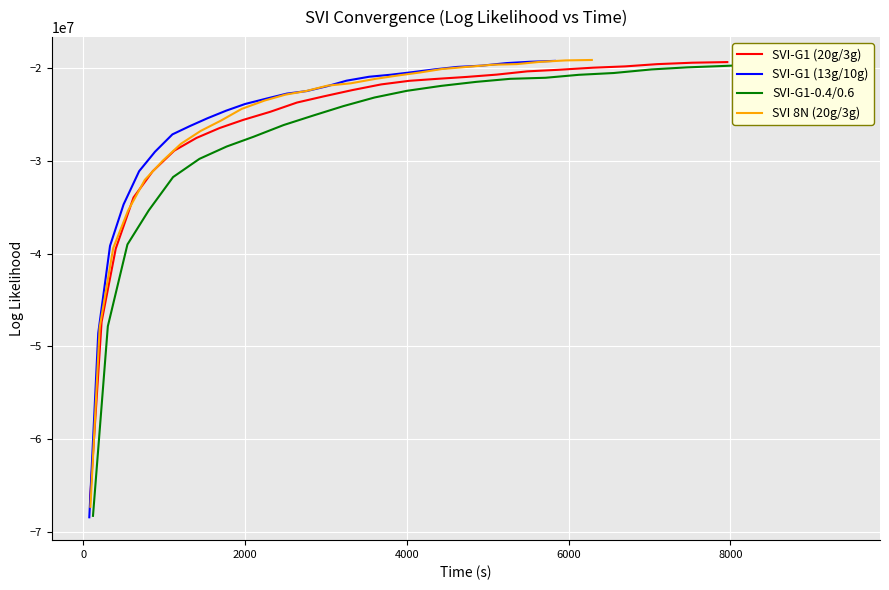

What is the smallest value displayed?

-68452652.1